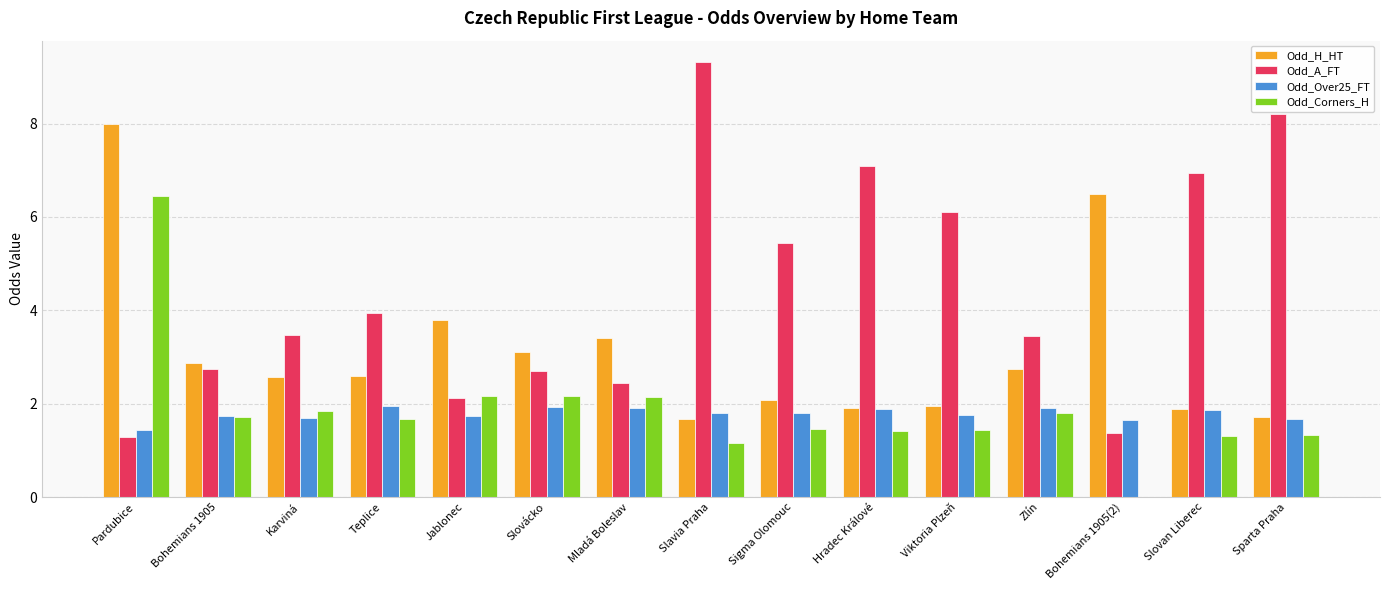

What is the maximum value for Odd_Corners_H?

6.5